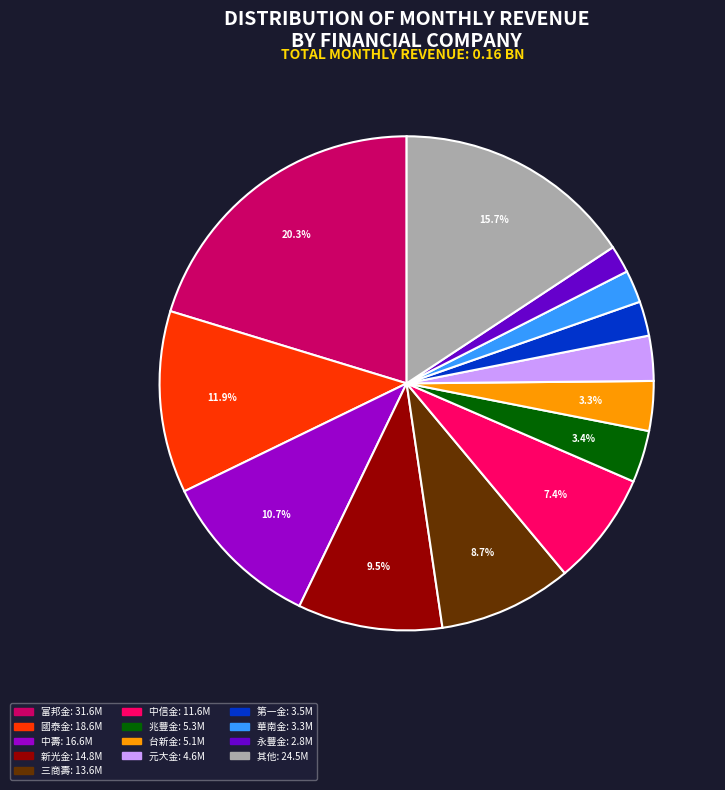

Is there any slice that represents more than half of the pie?

No